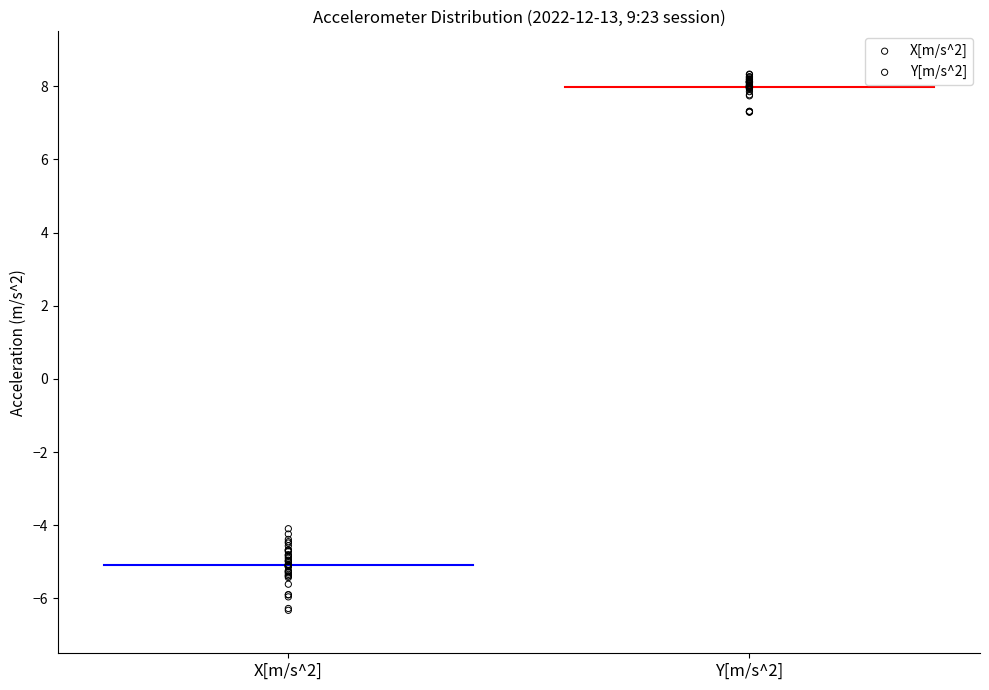

Which series reaches the maximum Y coordinate?

Y[m/s^2]